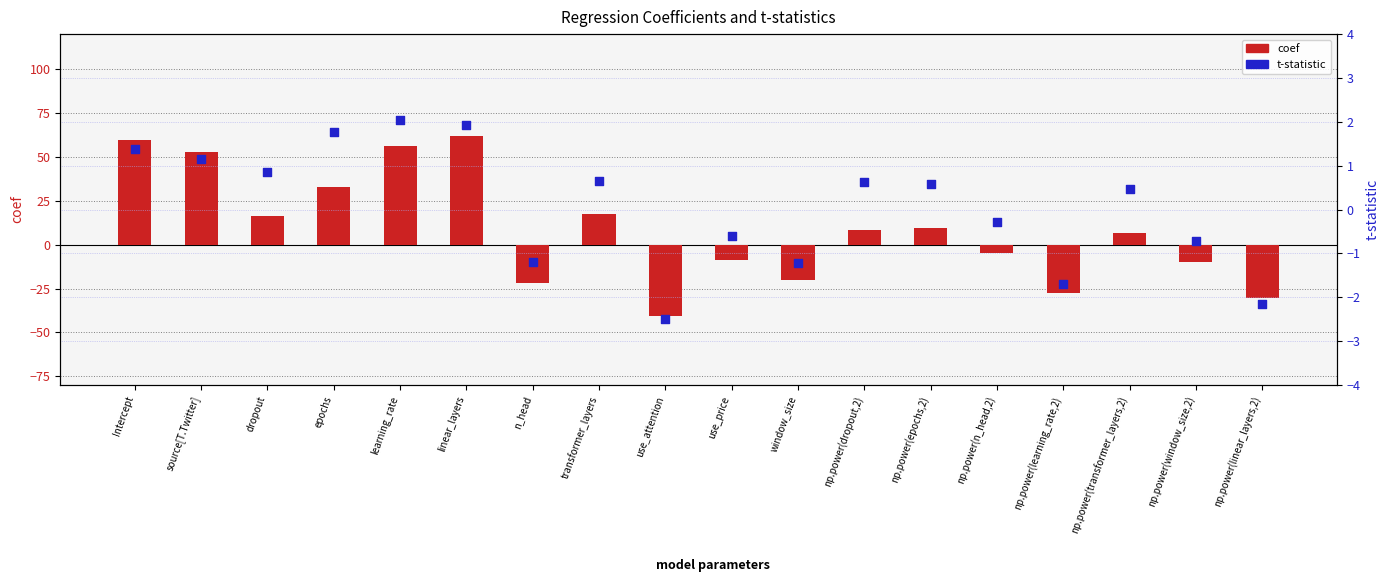

Which series reaches the minimum Y coordinate?

coef